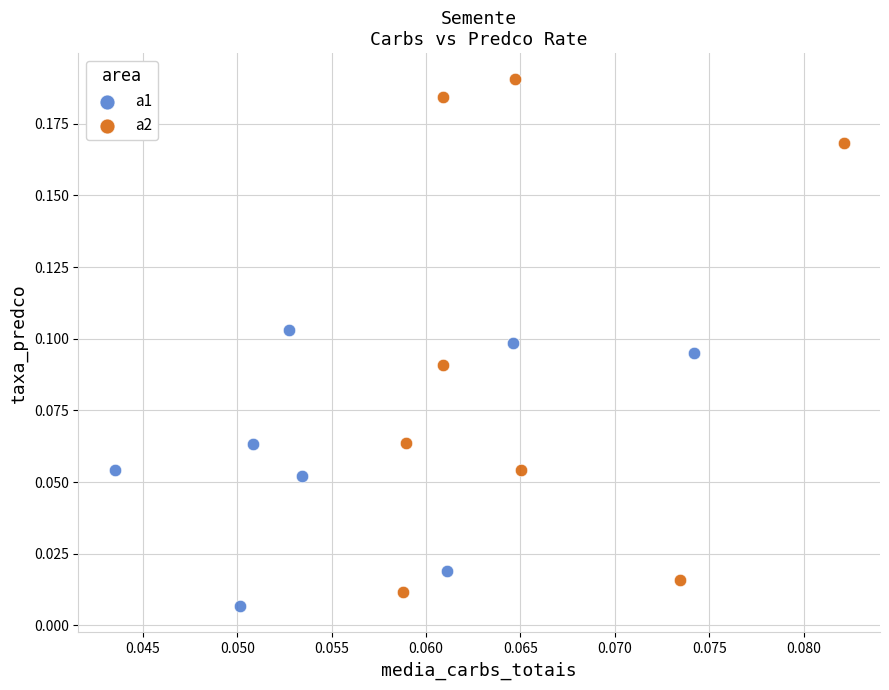

Which series has the widest spread of Y values?

a2